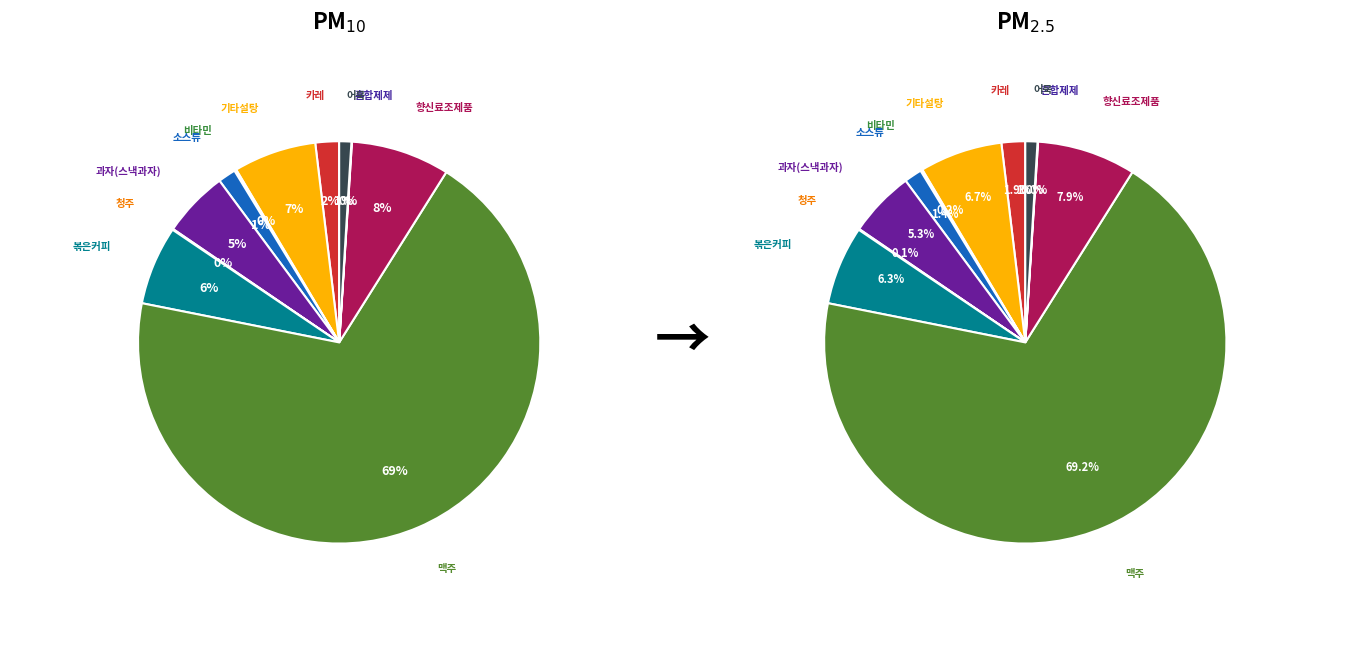

How many slices are in this pie chart?

11